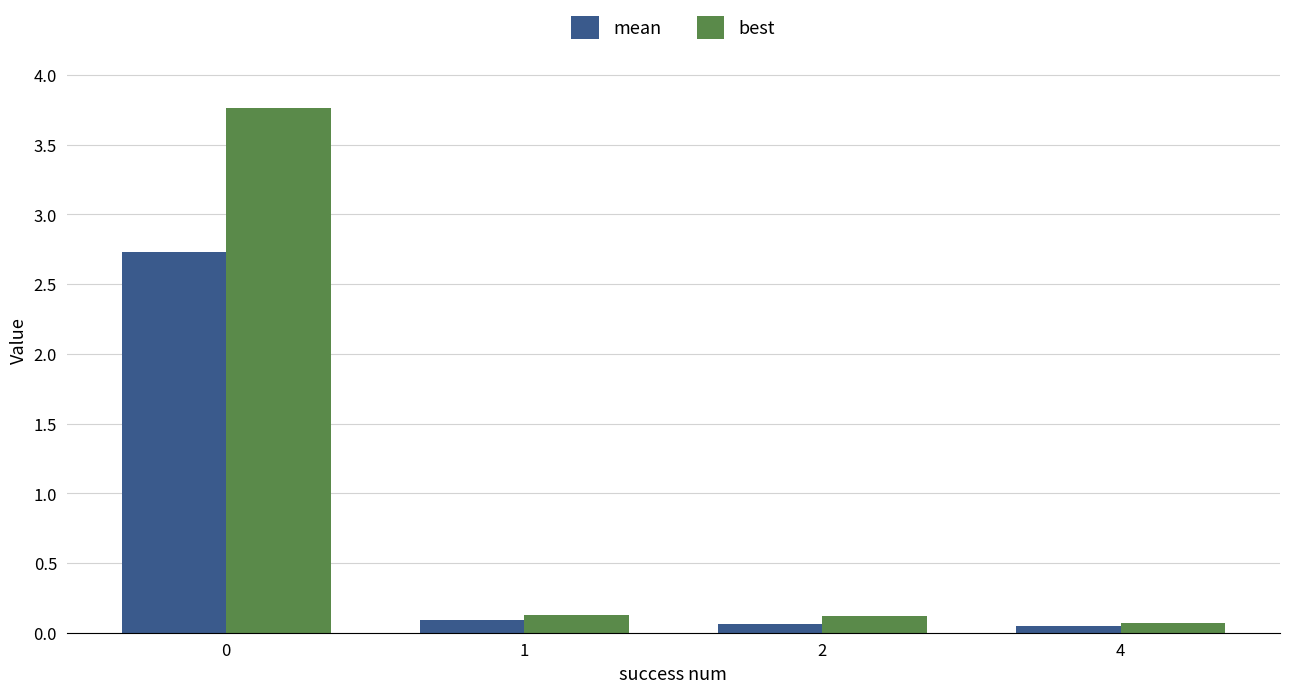

What is the difference between the second highest and minimum values in the best series?

0.1